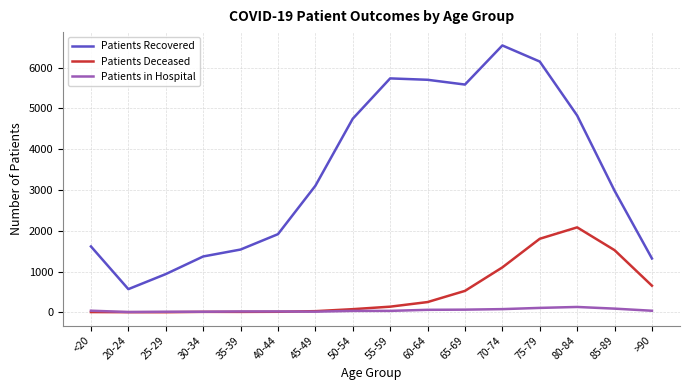

Is this an area chart (filled region under the line)?

No